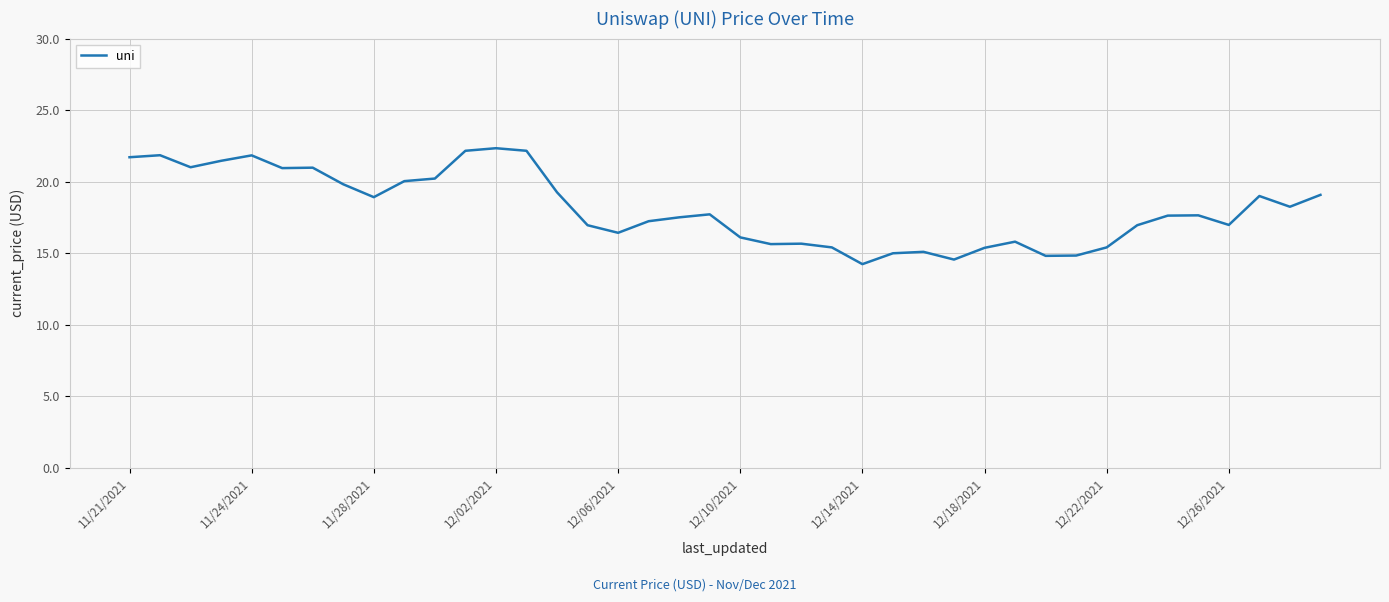

What is the difference between the maximum and minimum values?

8.1